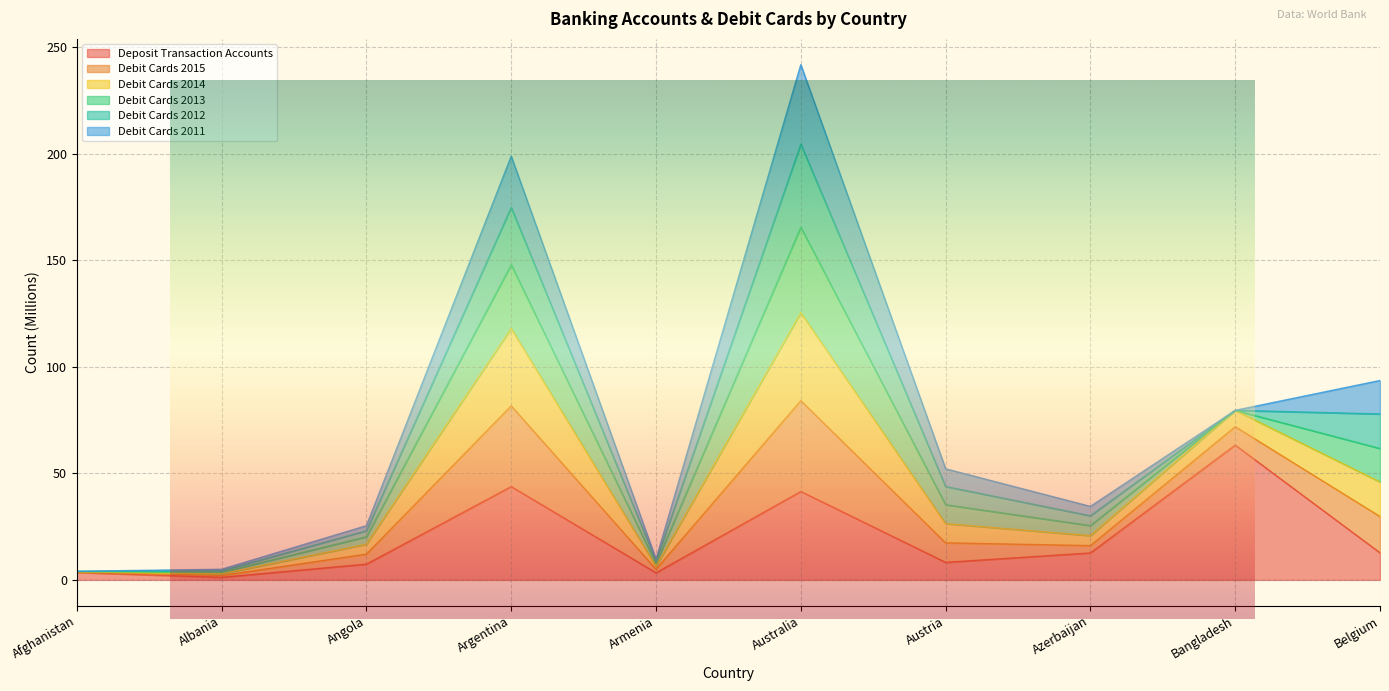

What position from the right is Angola?

8